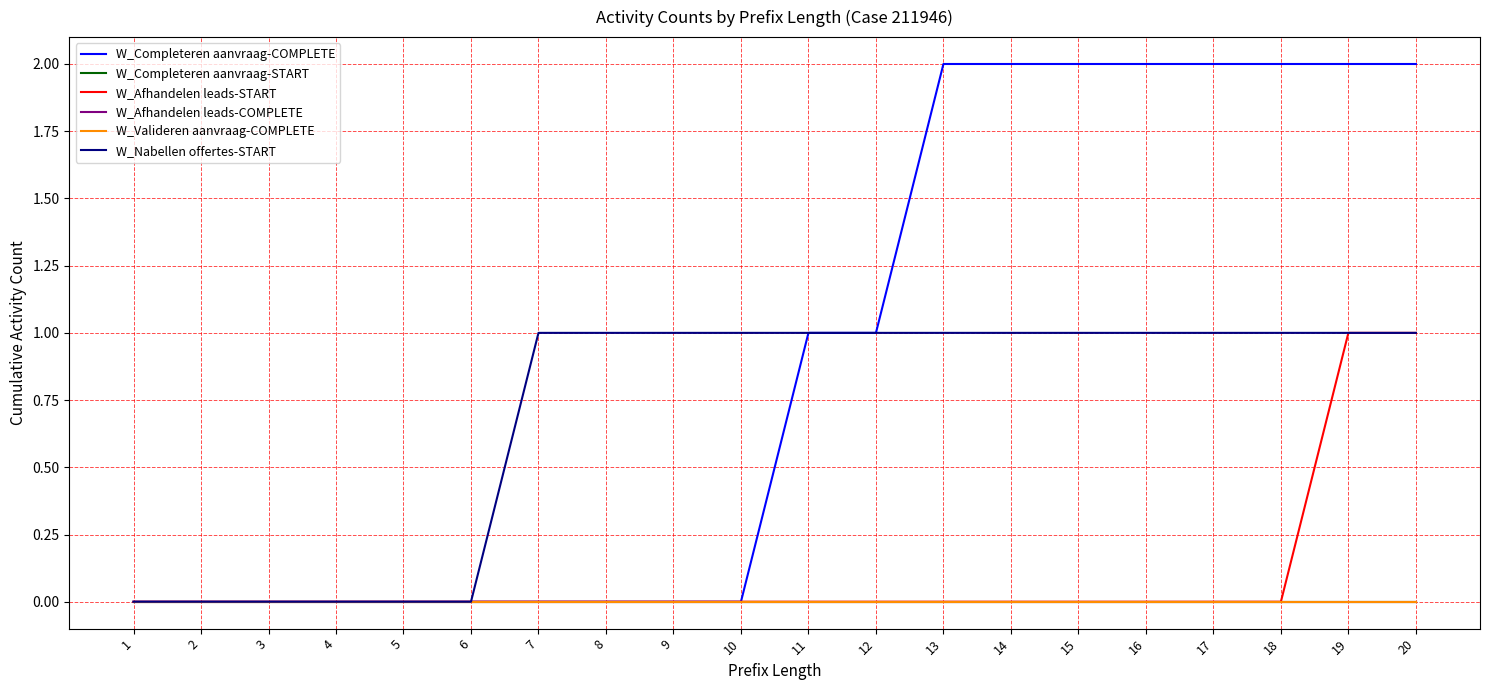

Which series has the largest total across all categories?

W_Completeren aanvraag-COMPLETE